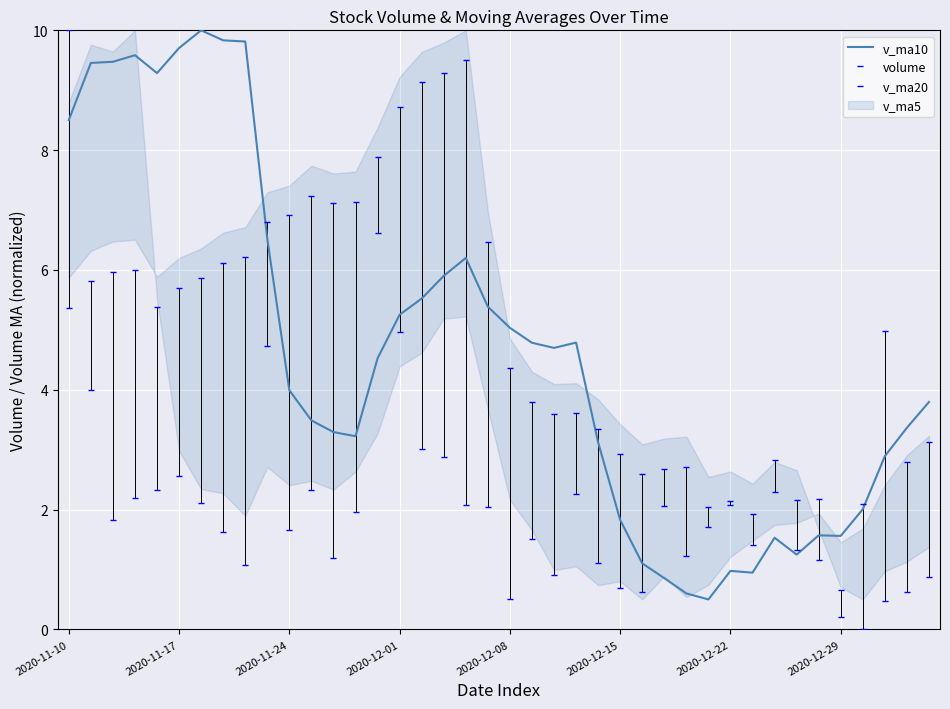

True or false: v_ma10 has more than 0 interior local peaks.

True